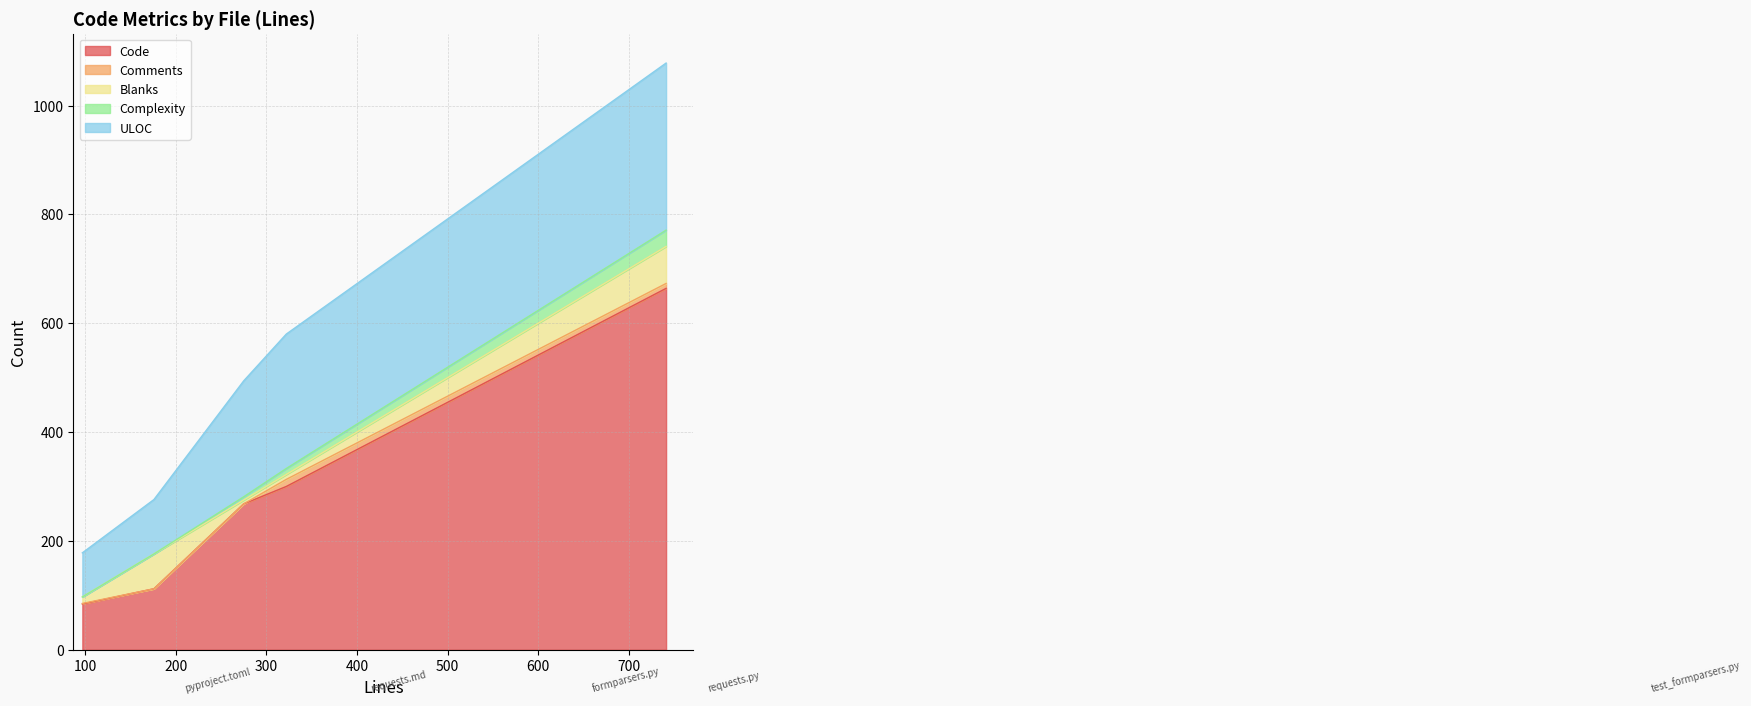

Which series has the largest range (max minus min)?

Code